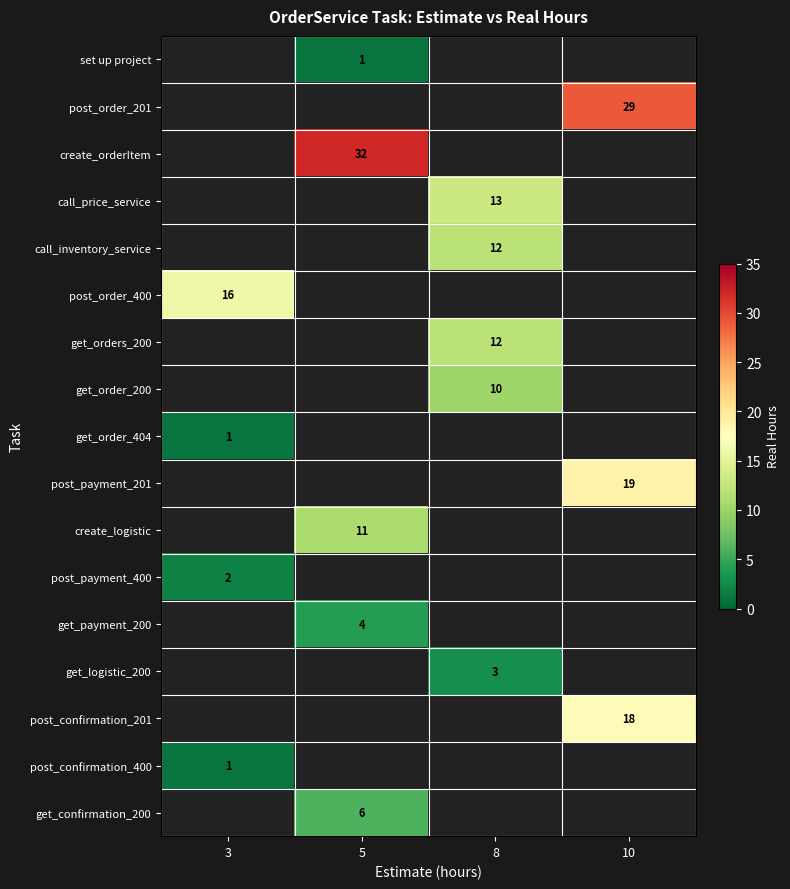

Which has a higher value, 3 or 10?

10